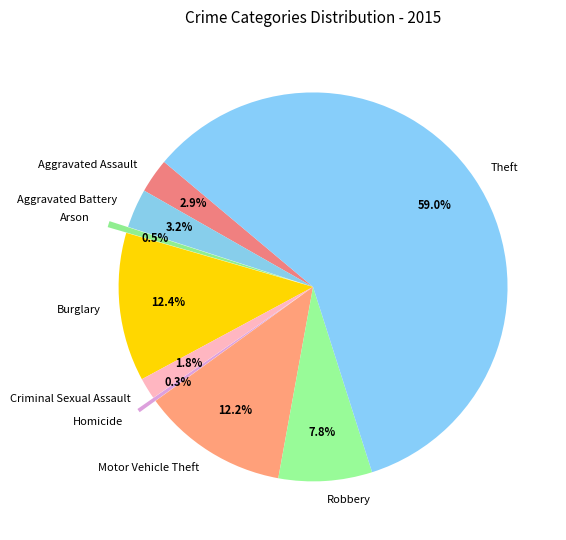

Does Homicide represent more than half of the total?

No